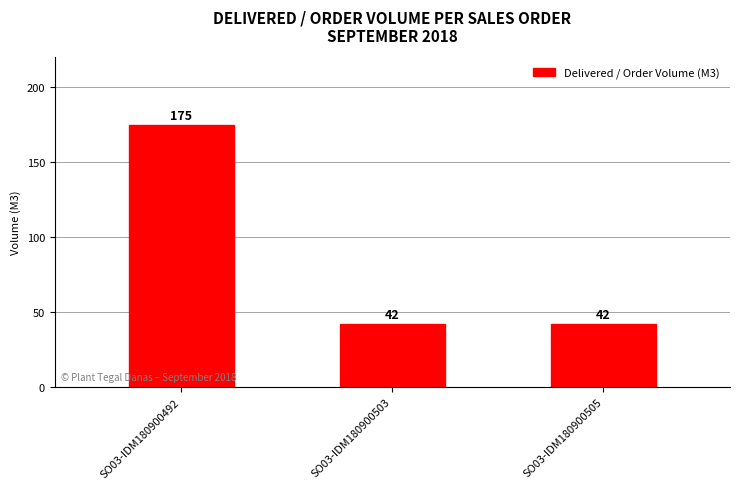

What is the value of the 3rd bar from the left?

42